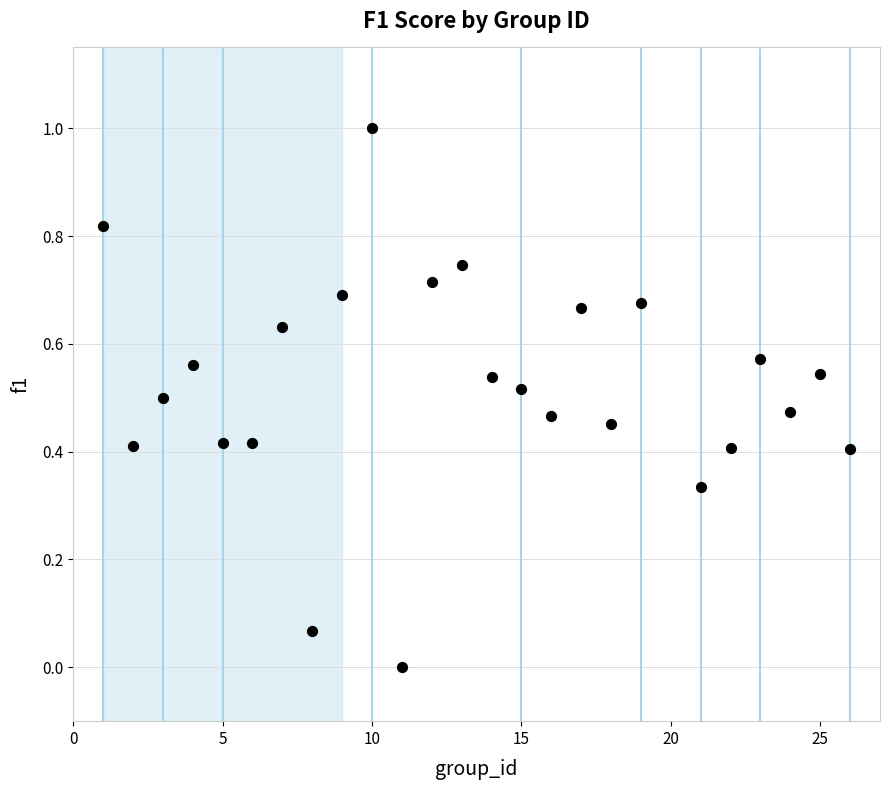

What is the range of Y values (max minus min)?

1.0